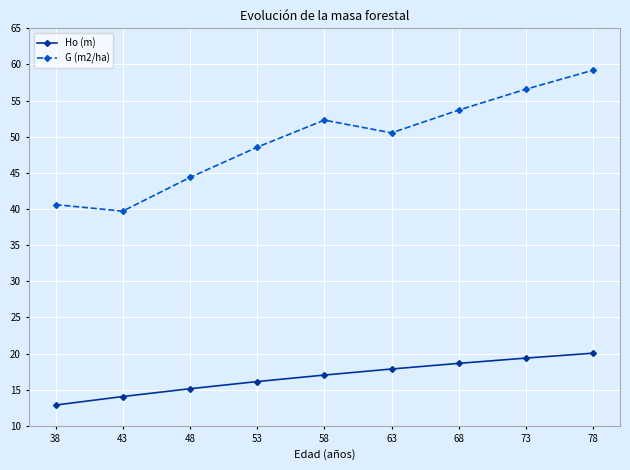

Which series has the widest spread of values?

G (m2/ha)